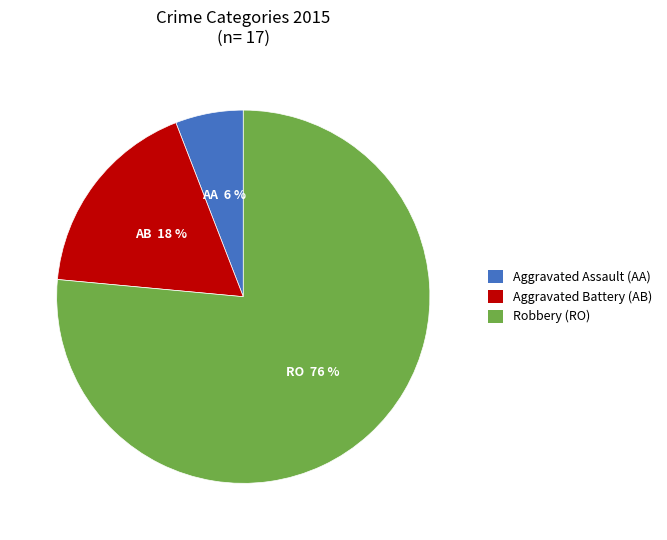

How many slices are in this pie chart?

3